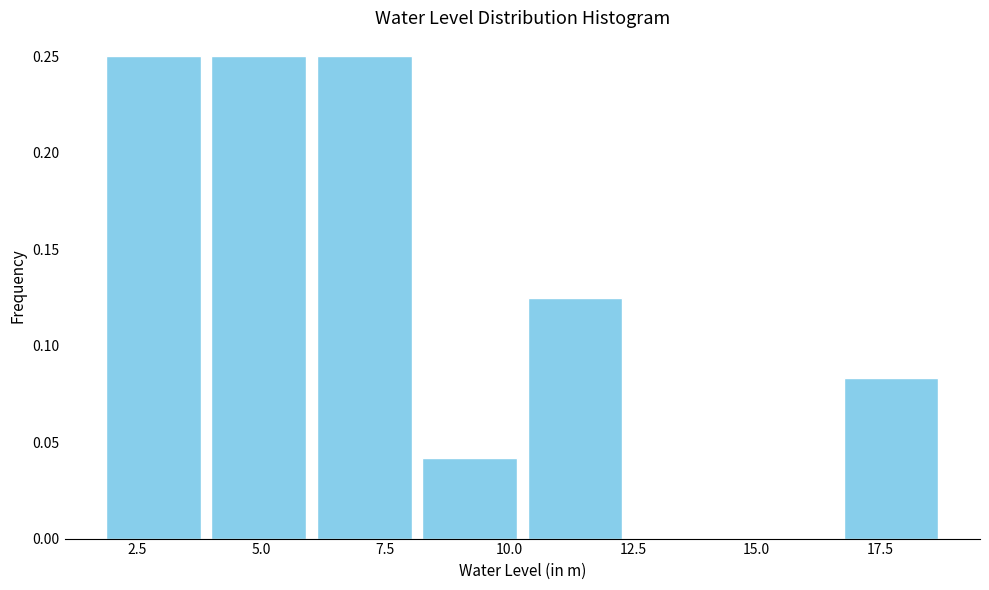

Reading left to right, list every bar in this chart as the range it spans on the x-axis followed by its height. Neither the bar edges nor the heights are printed on the chart, so give them approximately, as read against the axes.

2.0 to 4.0: 0.250
4.0 to 6.0: 0.250
6.0 to 8.0: 0.250
8.0 to 10.5: 0.040
10.5 to 12.5: 0.125
12.5 to 14.5: 0
14.5 to 16.5: 0
16.5 to 19.0: 0.085